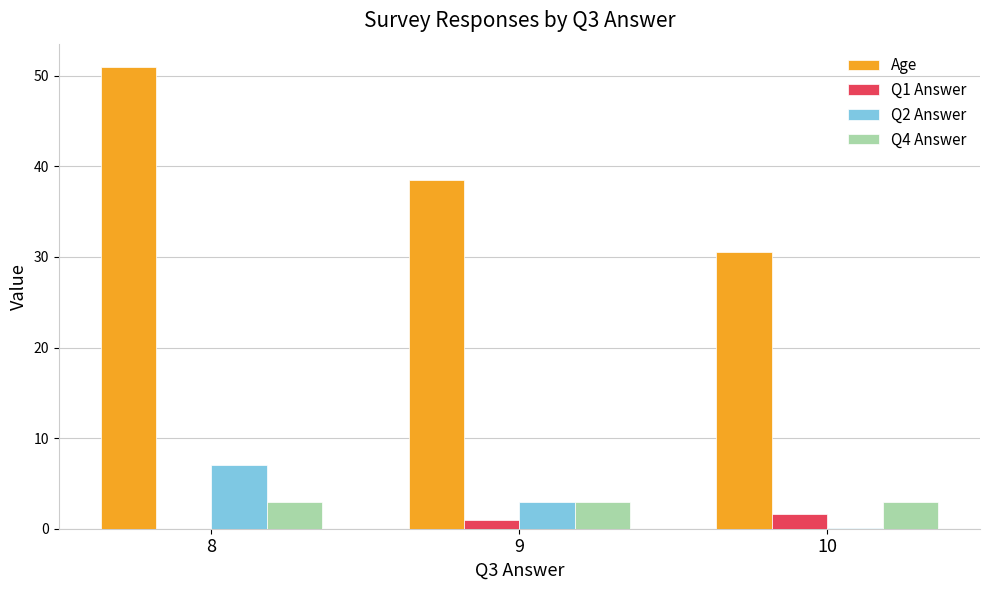

What is the highest value of the Age series?

51.0